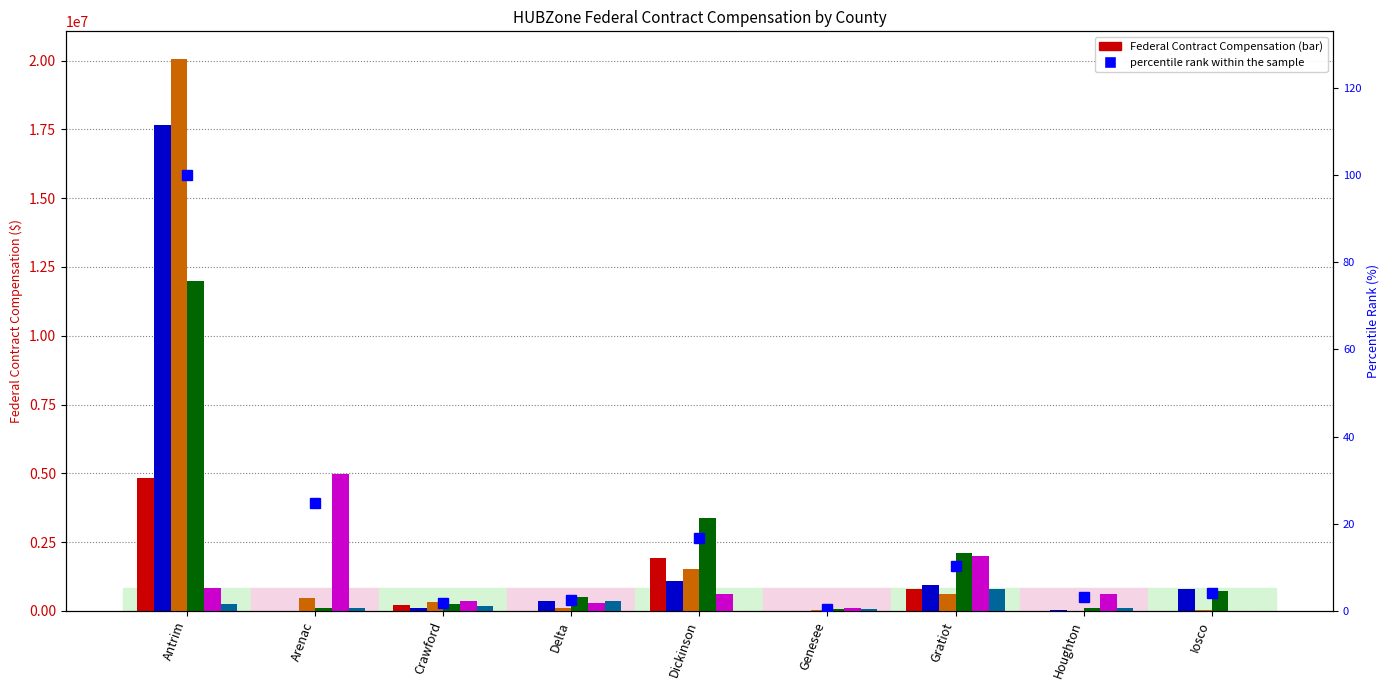

What is the difference between the highest and lowest values at Iosco?

802096.0